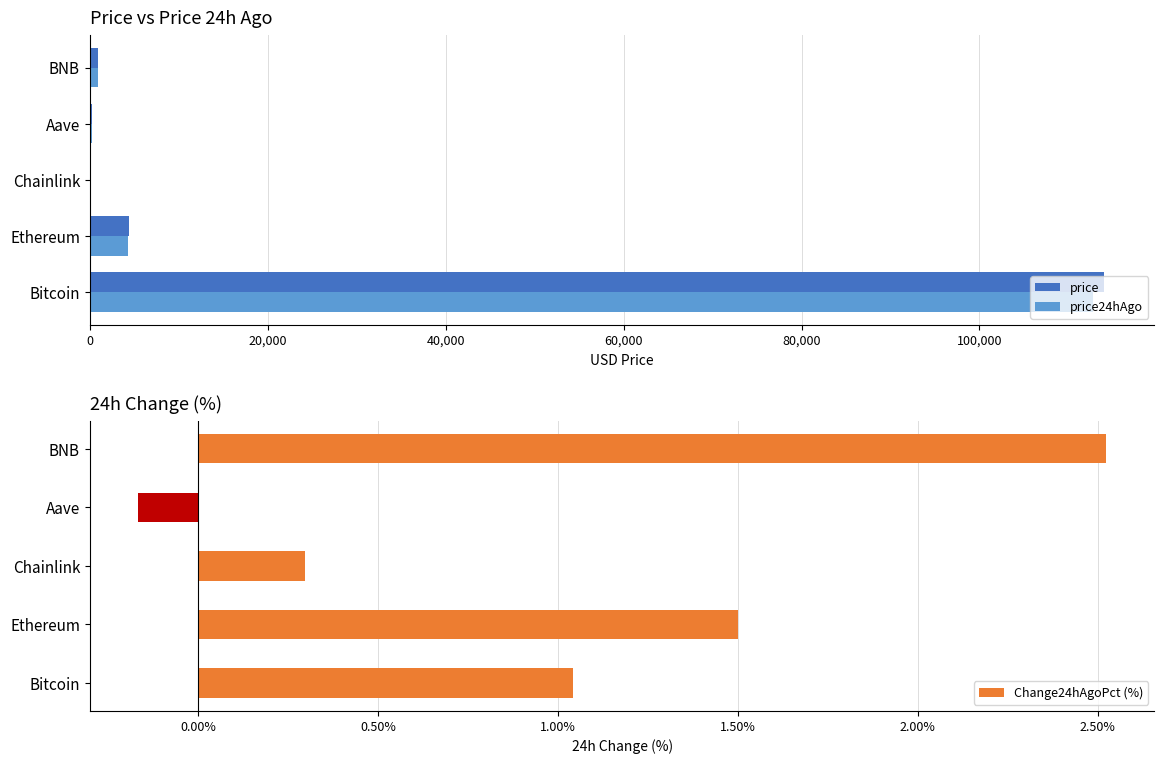

What are all the series names shown in the legend?

price, price24hAgo, Change24hAgoPct (%)